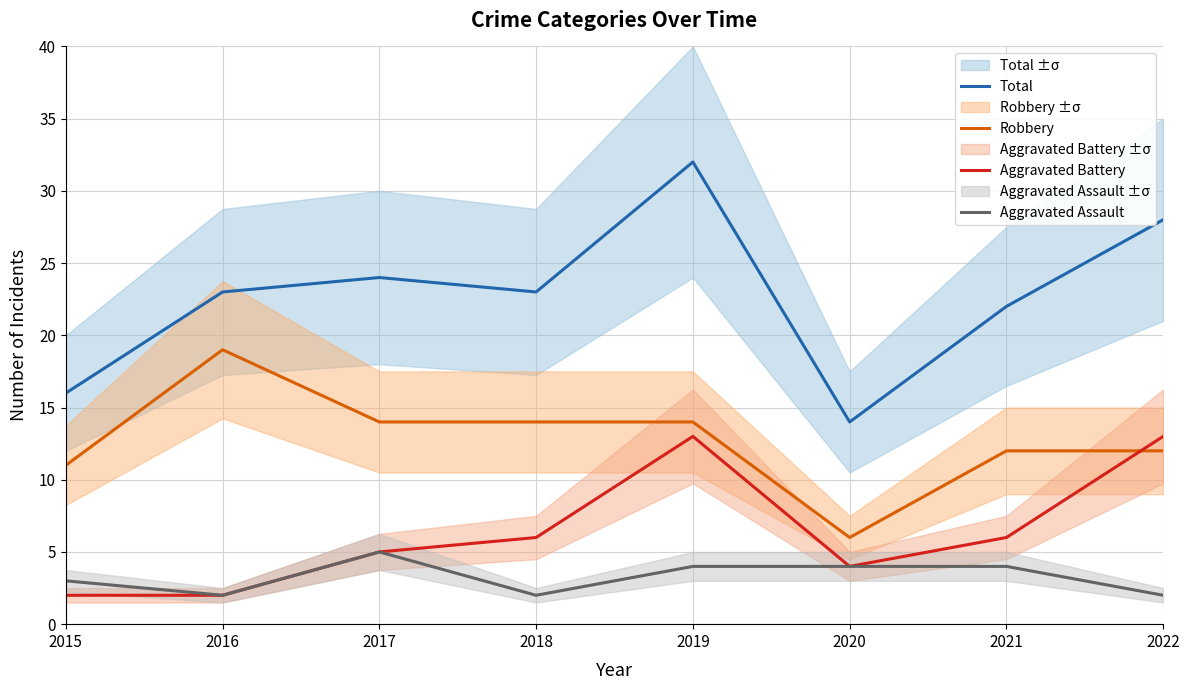

Reading left to right, extract all data points from this chart.

Total: 16	23	24	23	32	14	22	28
Robbery: 11	19	14	14	14	6	12	12
Aggravated Battery: 2	2	5	6	13	4	6	13
Aggravated Assault: 3	2	5	2	4	4	4	2